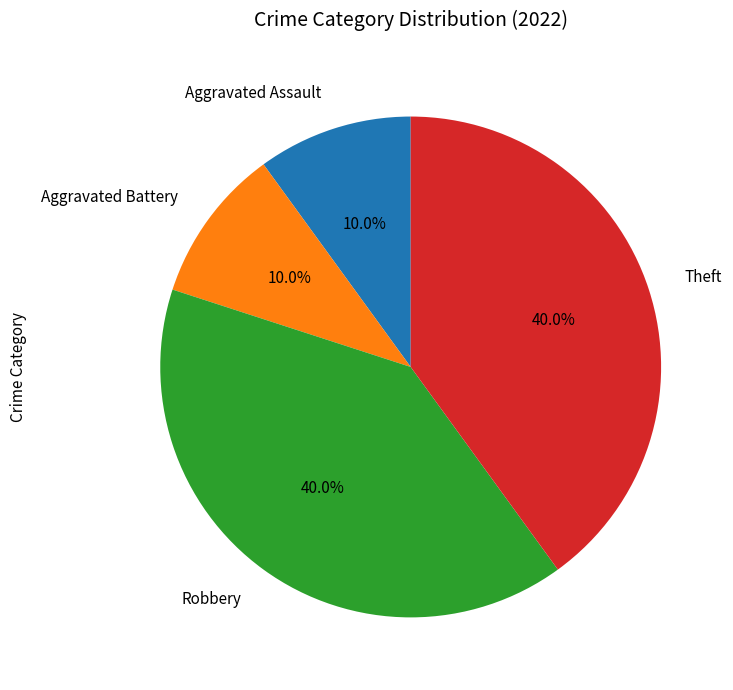

To the nearest percent, what is the average slice percentage?

25%